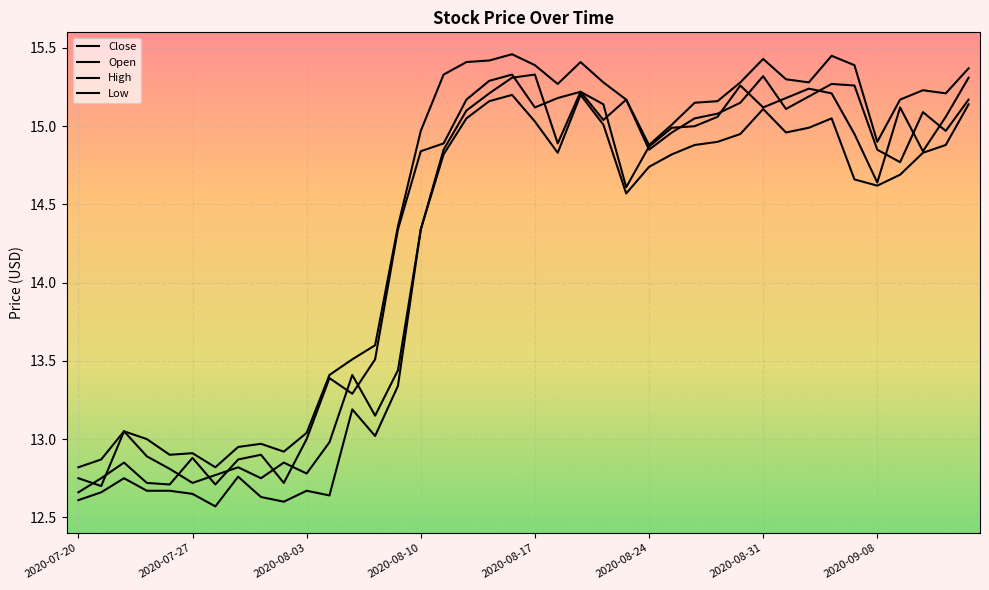

Does the chart display data point markers on the line(s)?

No